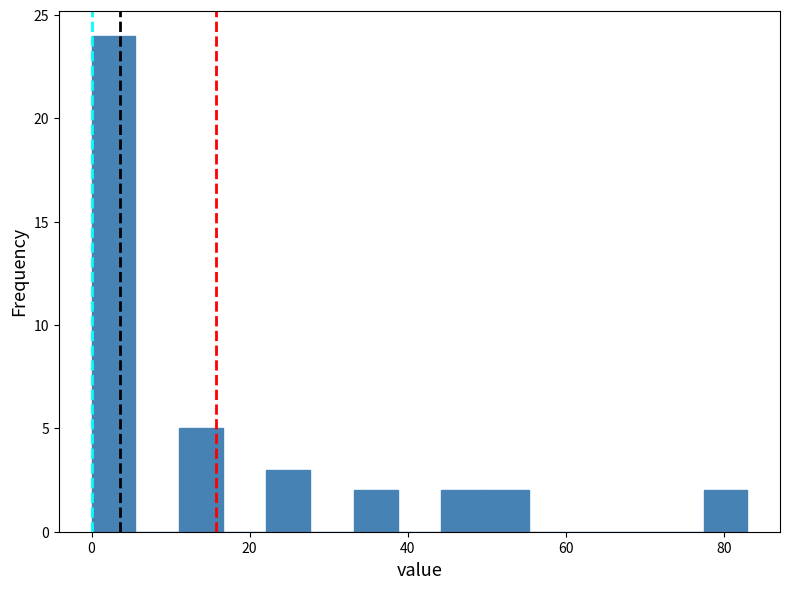

Around what value on the x-axis is the tallest bar? Give the approximate position of its centre, as read against the axis.

2